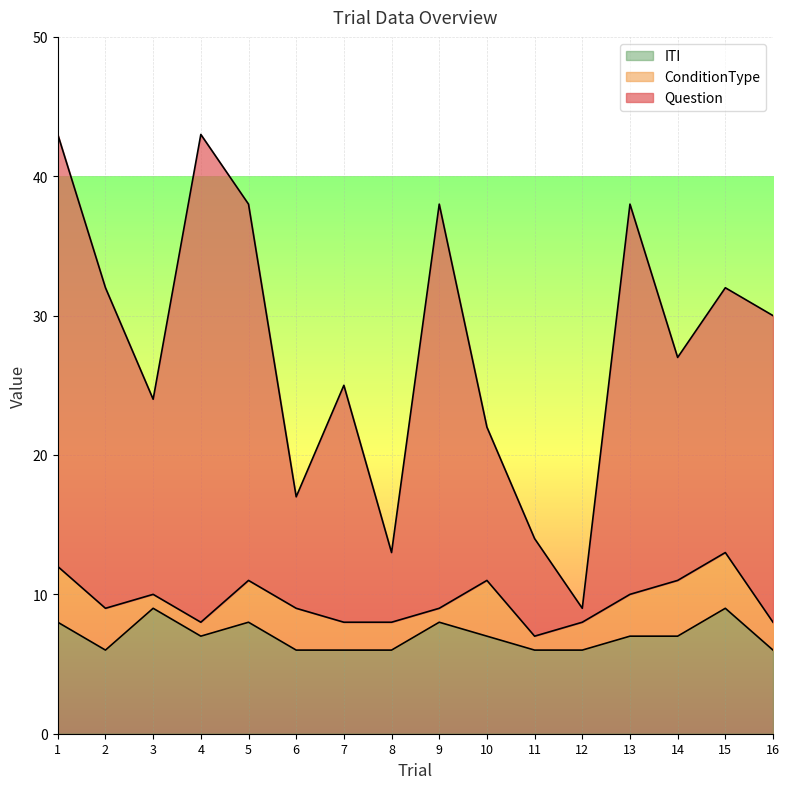

At how many categories does at least one series exceed 13?

14